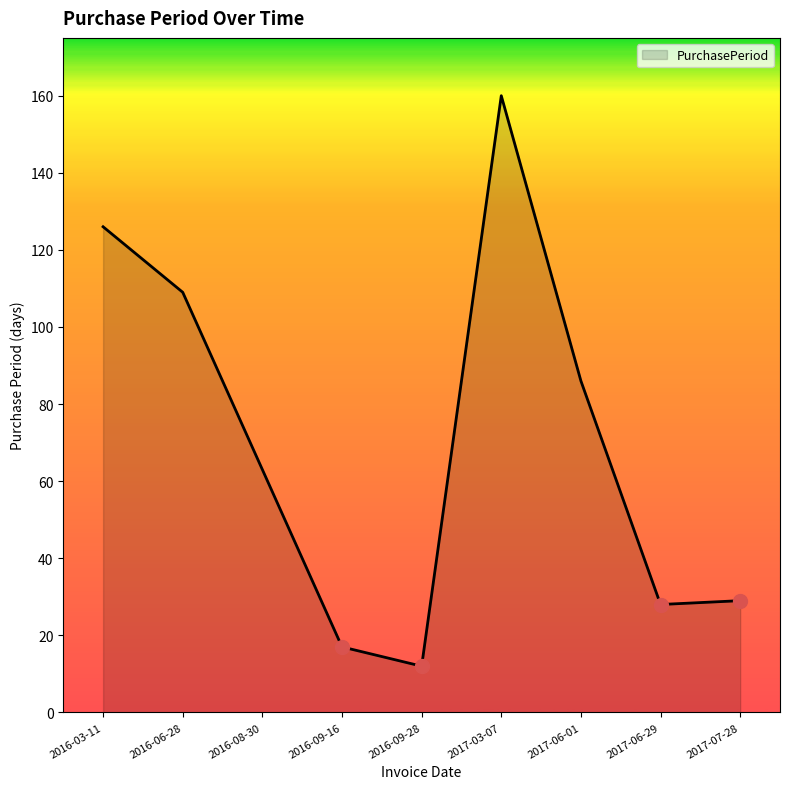

How many lines are shown in the chart?

1